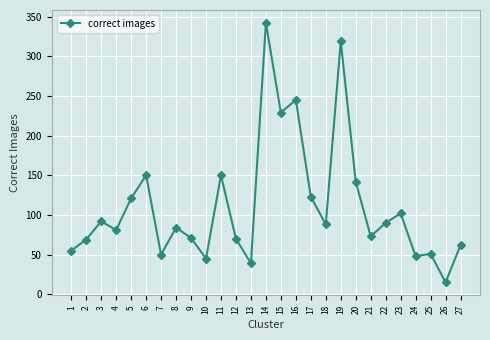

What is the approximate value at 15, to the nearest 50?

250